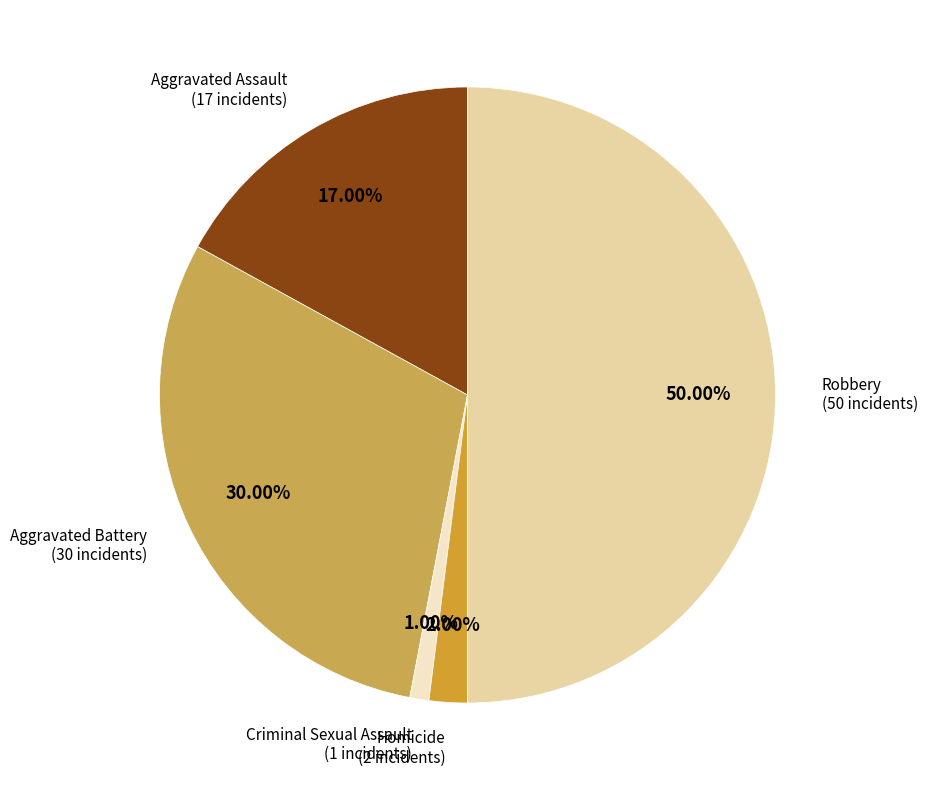

Count the number of slices in the pie.

5